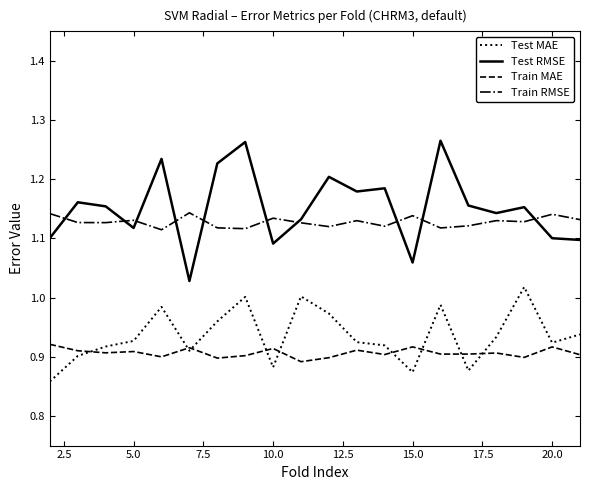

What is the difference between the second highest and second lowest values in the Test MAE series?

0.1